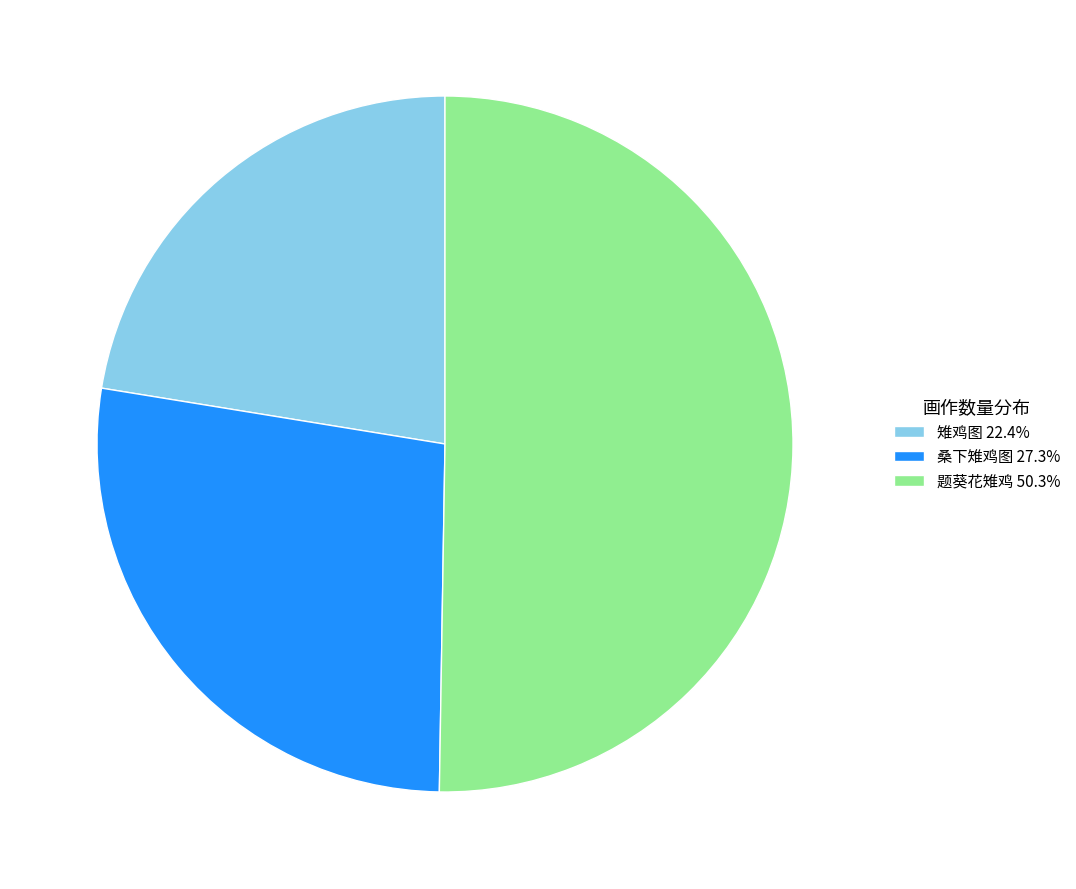

Count the number of slices in the pie.

3